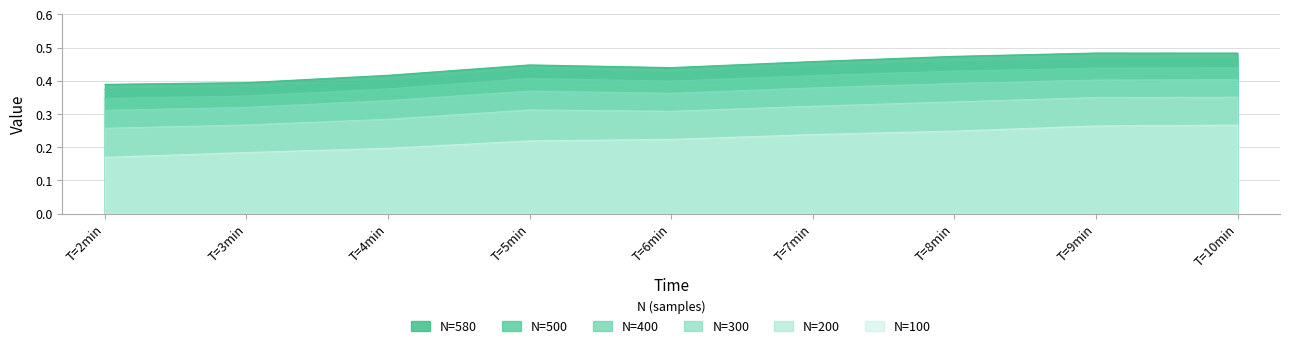

What is the highest value of the N=300 series?

0.4